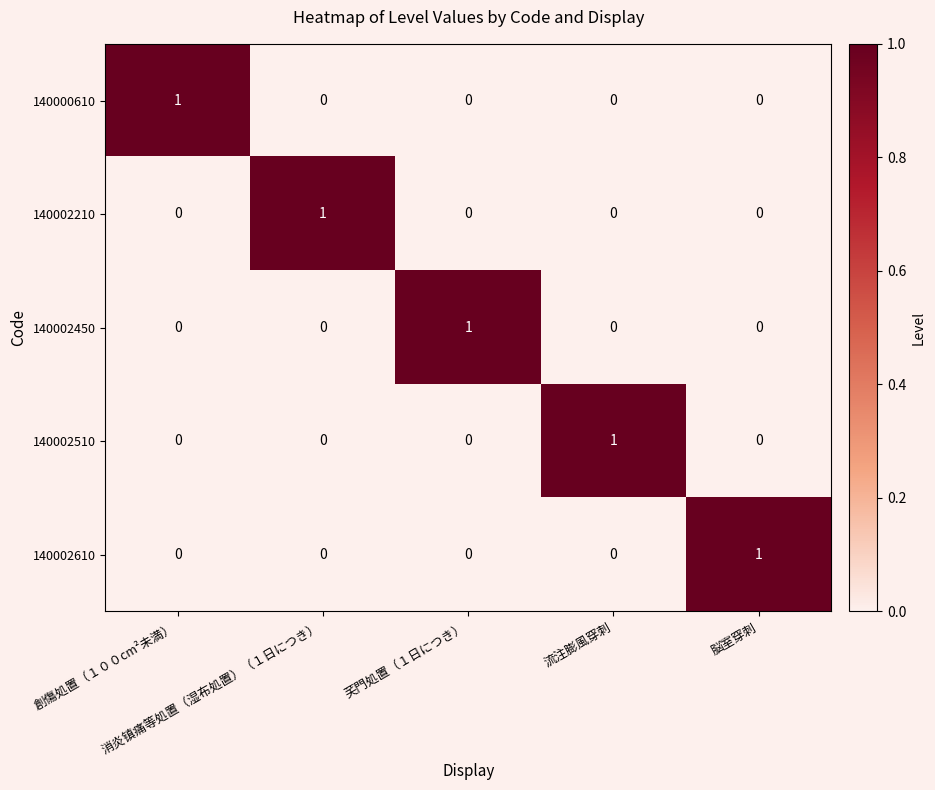

How many 140000610 values are between 0 and 1?

5